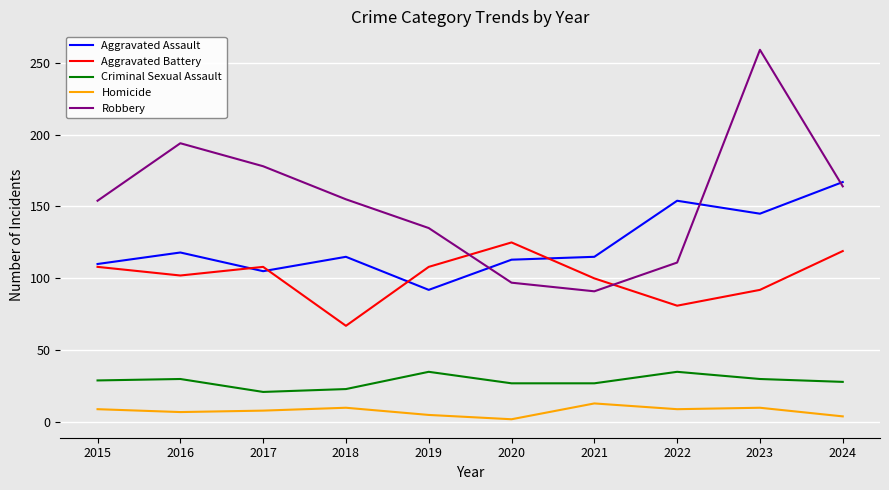

True or false: Robbery and Homicide cross at least once.

False